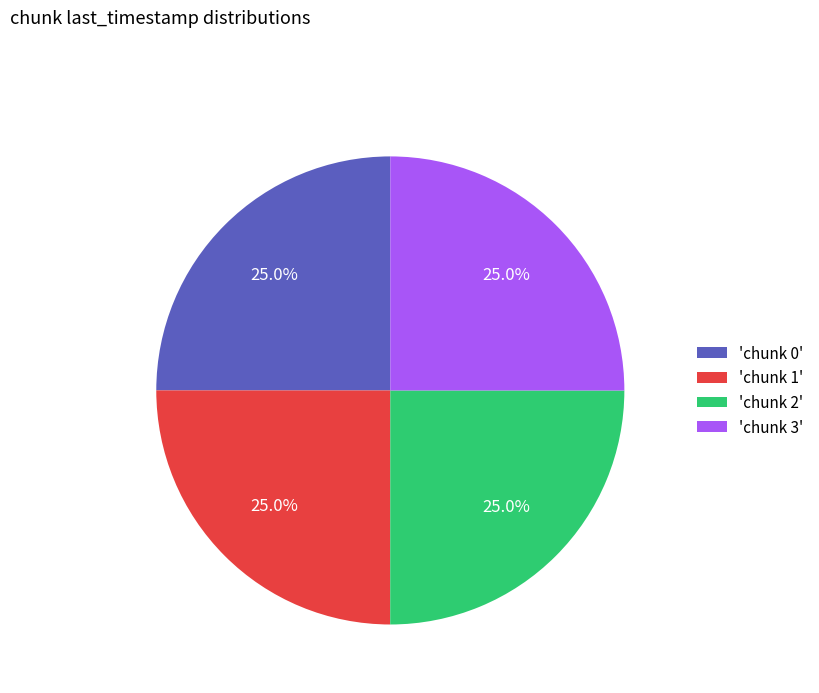

To the nearest percent, what is the average slice percentage?

25%